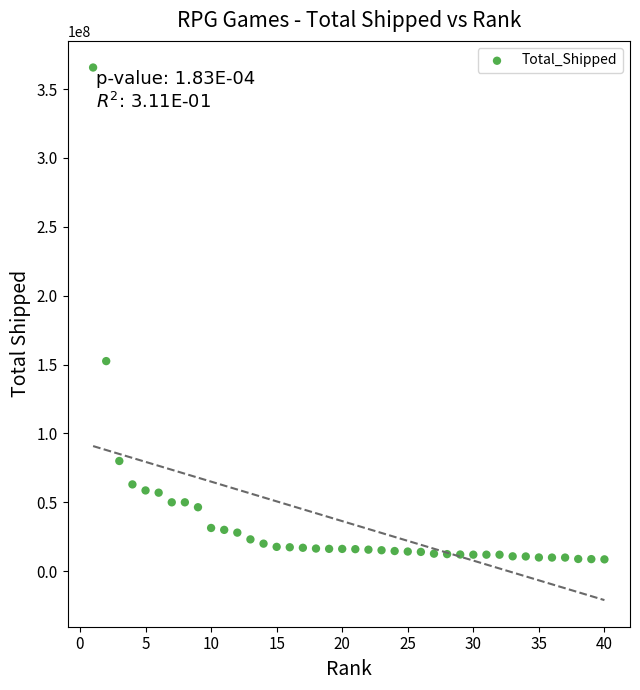

What is the range of Y values (max minus min)?

357000000.0